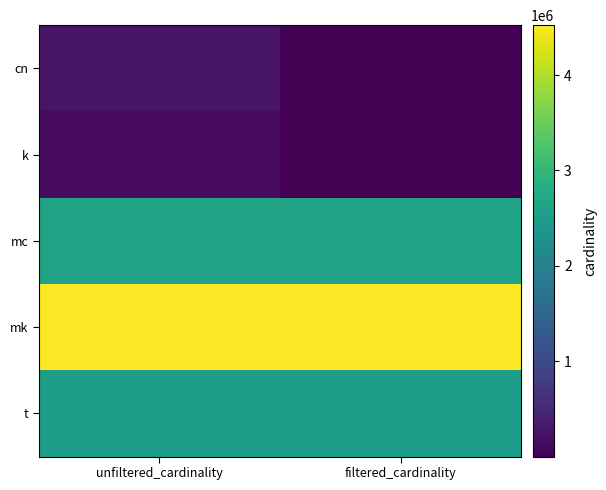

How many data points does each series have?

2